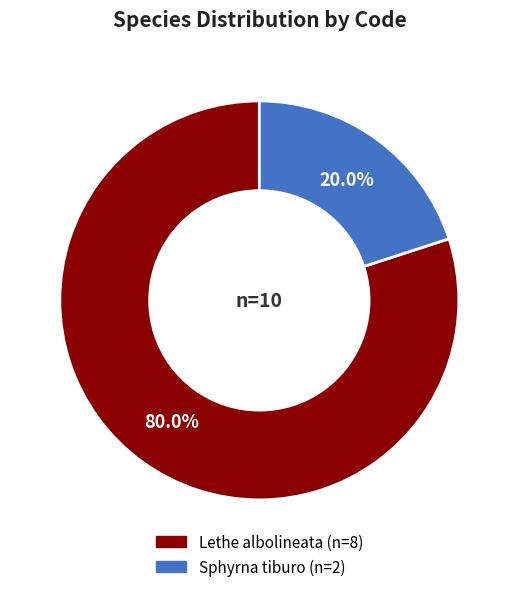

Combined, what portion of the pie is Sphyrna tiburo and Lethe albolineata?

100.0%